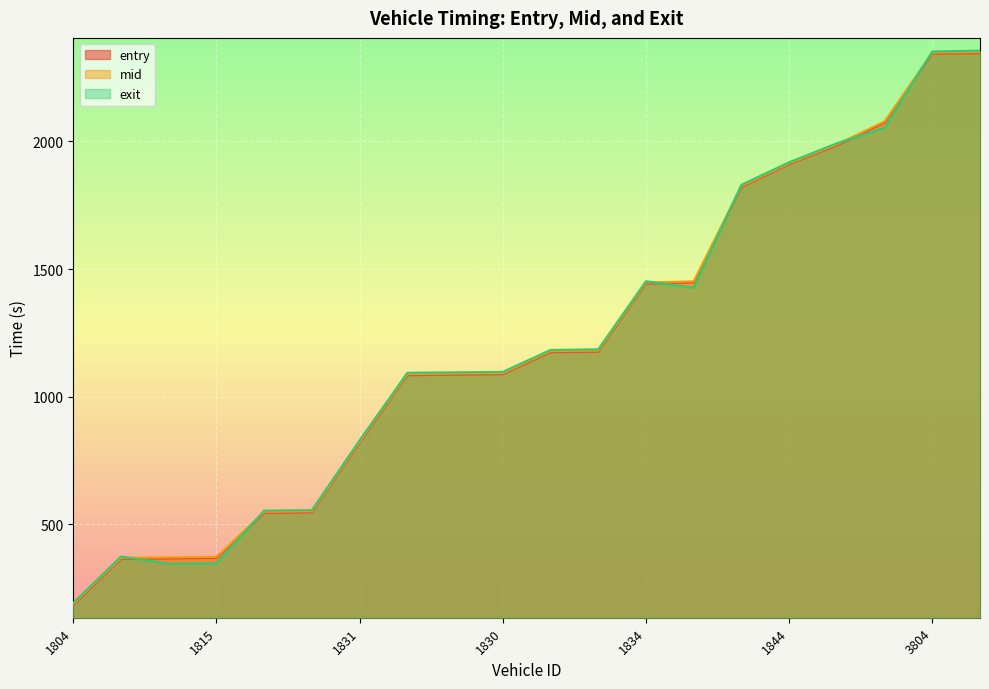

Between 1803 and 1816, which series saw the biggest shift?

entry